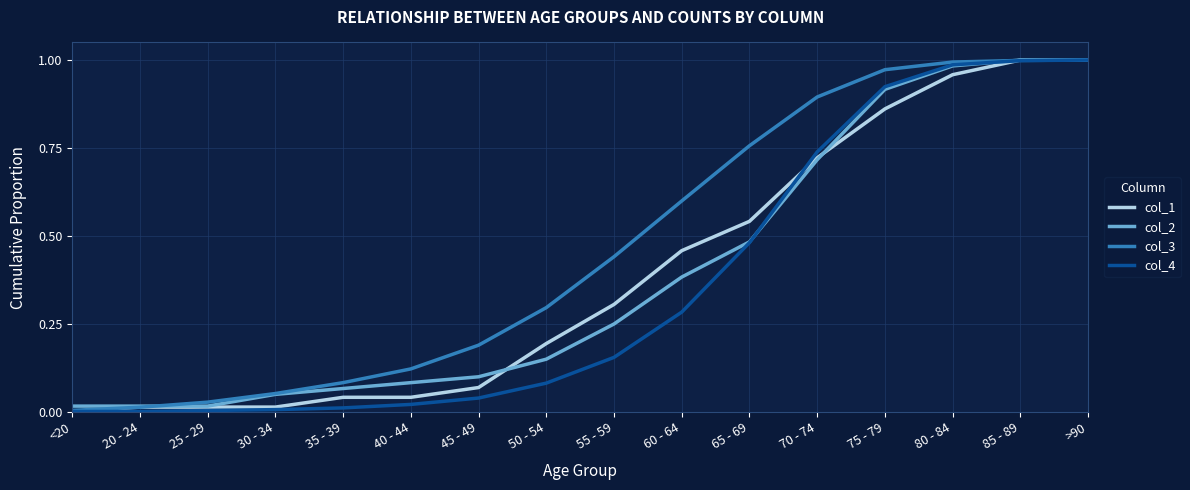

What position from the left is 45 - 49?

7